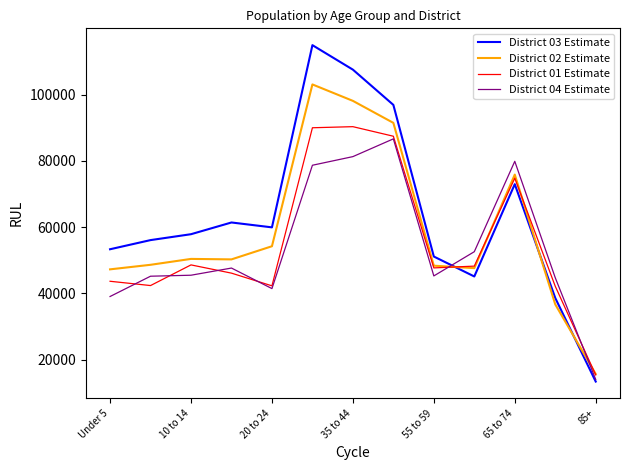

After their last crossing, which series has the higher values: District 03 Estimate or District 02 Estimate?

District 02 Estimate